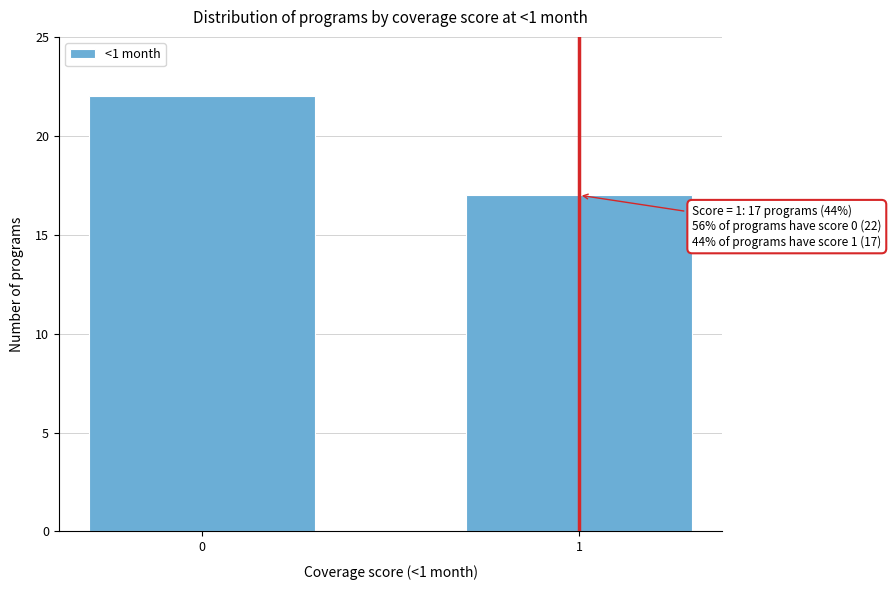

Reading left to right, transcribe all the data shown in this chart.

0=22	1=17